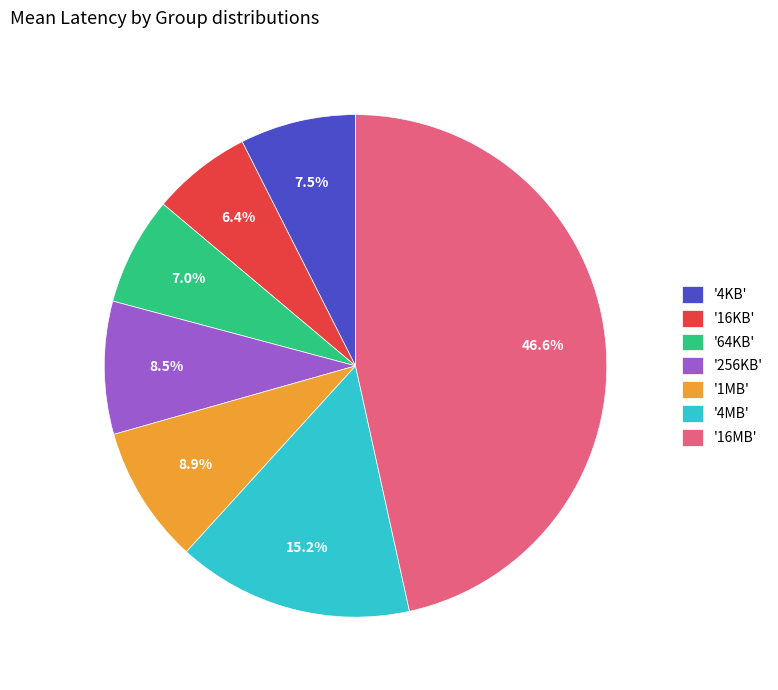

Is there any slice that represents more than half of the pie?

No